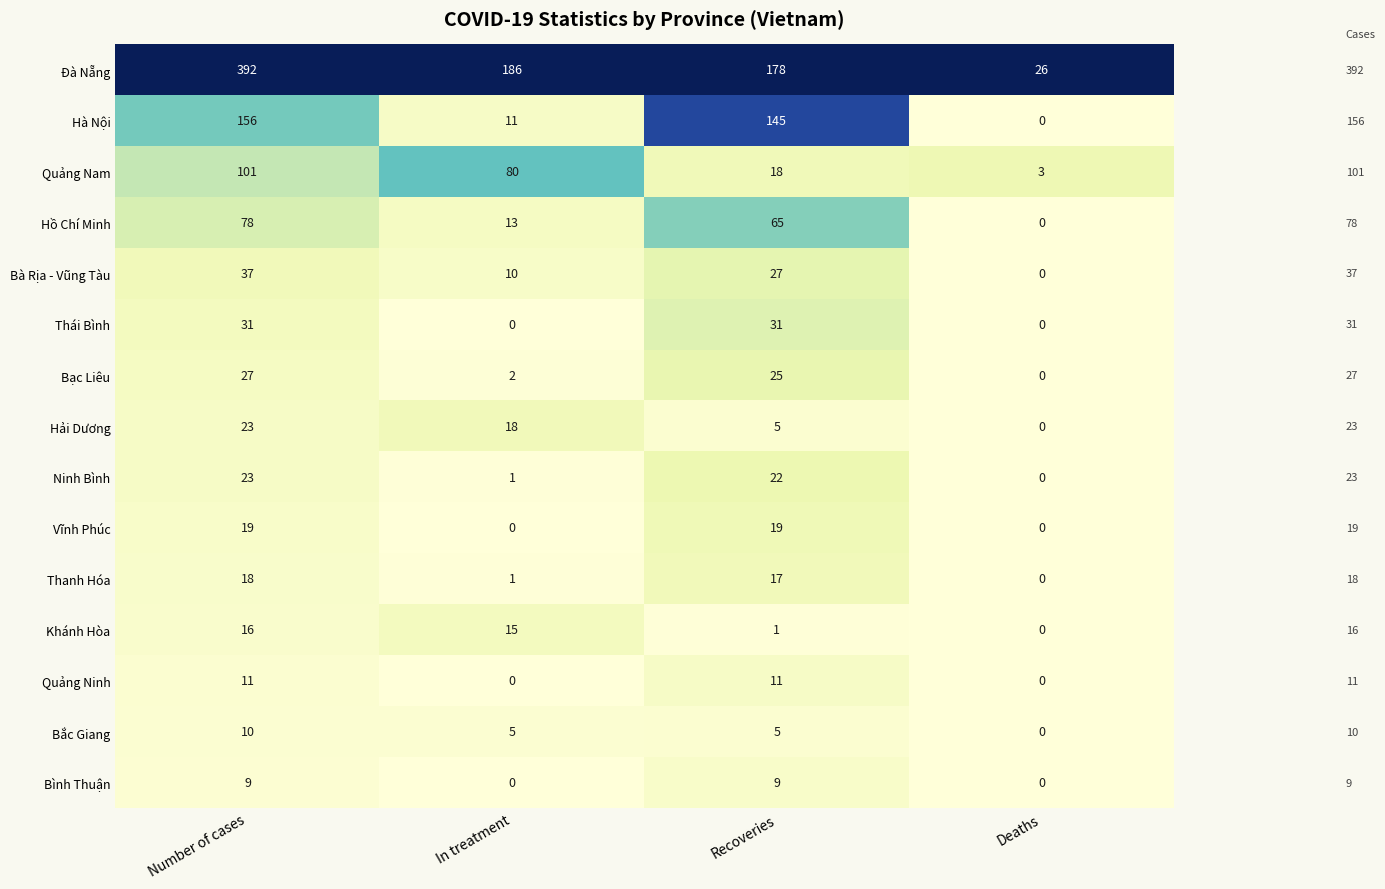

Which series has the largest range (max minus min)?

Đà Nẵng